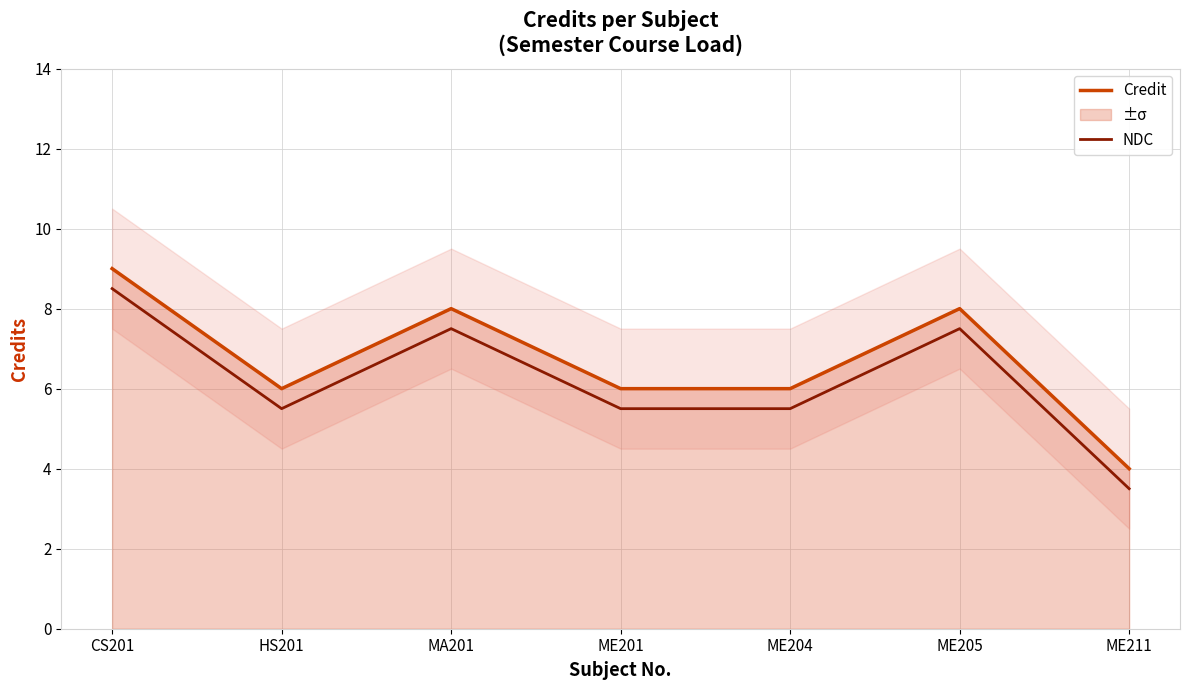

Reading right to left, list all the values displayed in this chart.

Credit: ME211=4.0	ME205=8.0	ME204=6.0	ME201=6.0	MA201=8.0	HS201=6.0	CS201=9.0
NDC: ME211=3.5	ME205=7.5	ME204=5.5	ME201=5.5	MA201=7.5	HS201=5.5	CS201=8.5